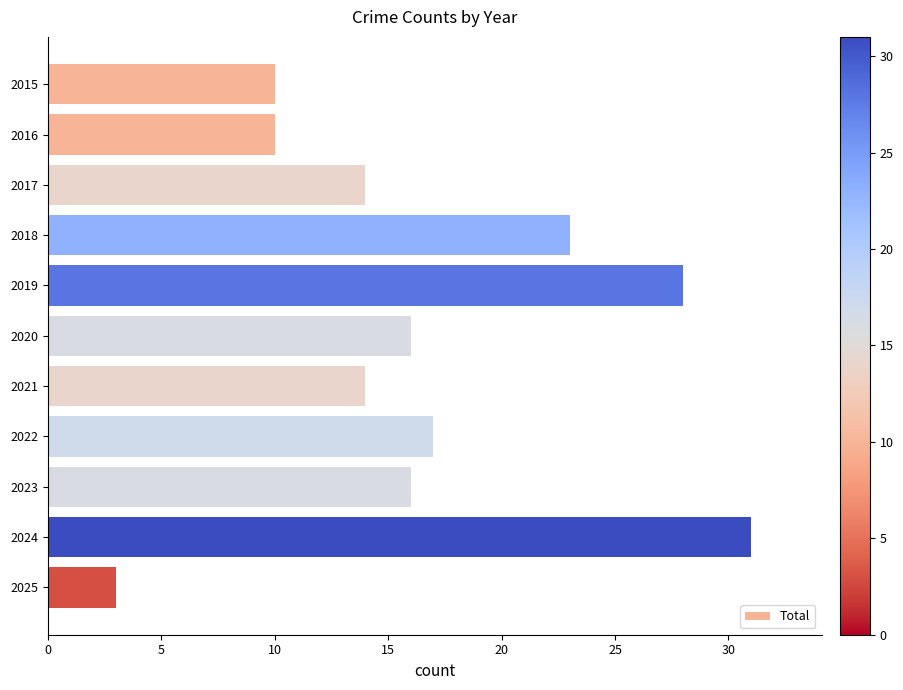

Reading top to bottom, transcribe all the data shown in this chart.

2015=10	2016=10	2017=14	2018=23	2019=28	2020=16	2021=14	2022=17	2023=16	2024=31	2025=3